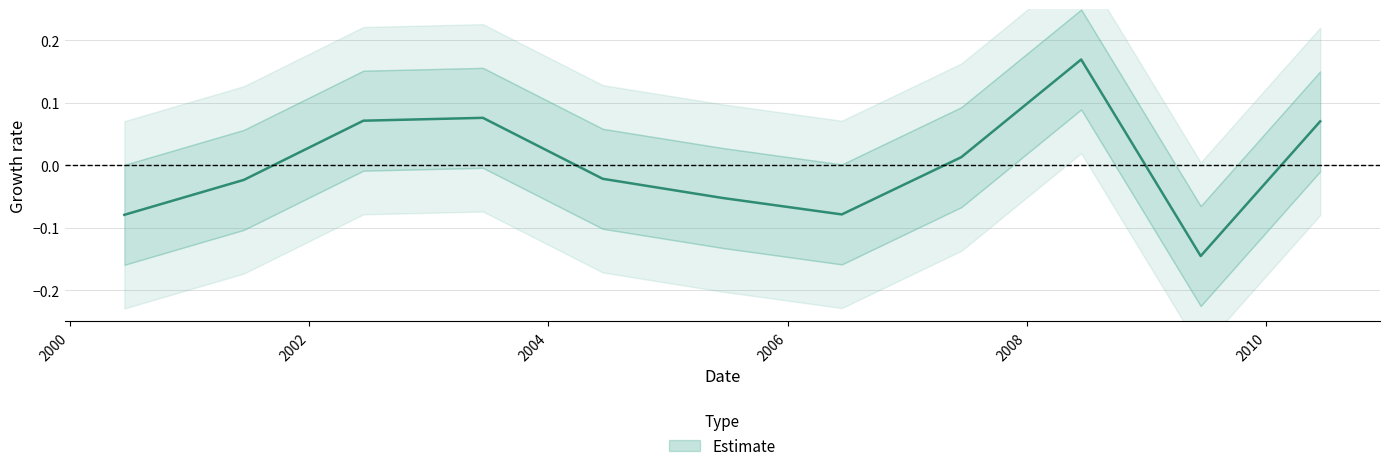

List the labels in order of value, largest first.

2008-06-15, 2003-06-15, 2002-06-15, 2010-06-15, 2007-06-15, 2004-06-15, 2001-06-15, 2005-06-15, 2006-06-15, 2000-06-15, 2009-06-15